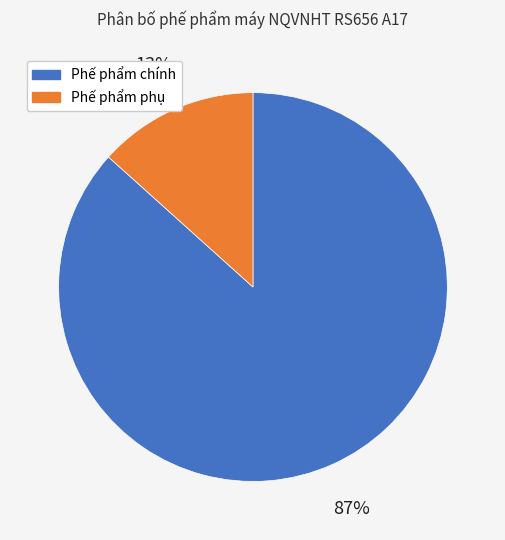

To the nearest percent, what is the average slice percentage?

50%